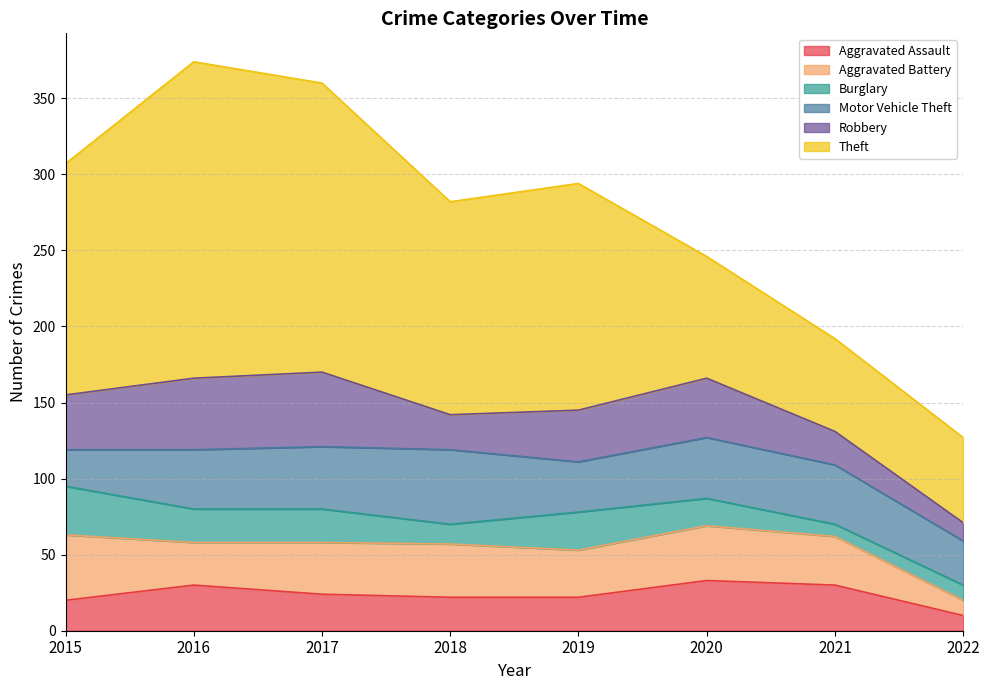

Does the chart have visible grid lines?

Yes